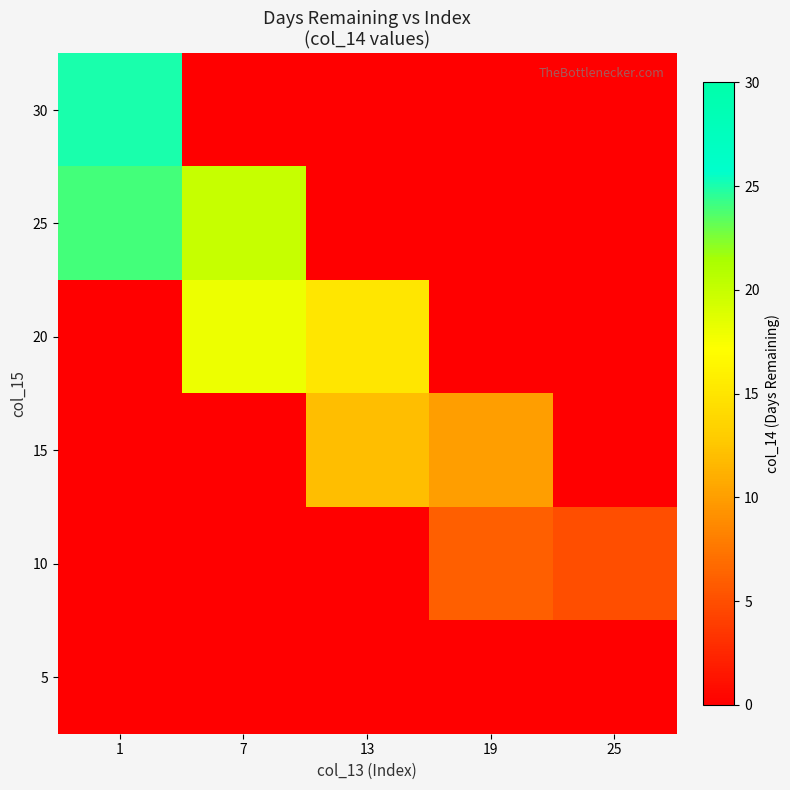

What is the difference between the highest and lowest values at 13?

15